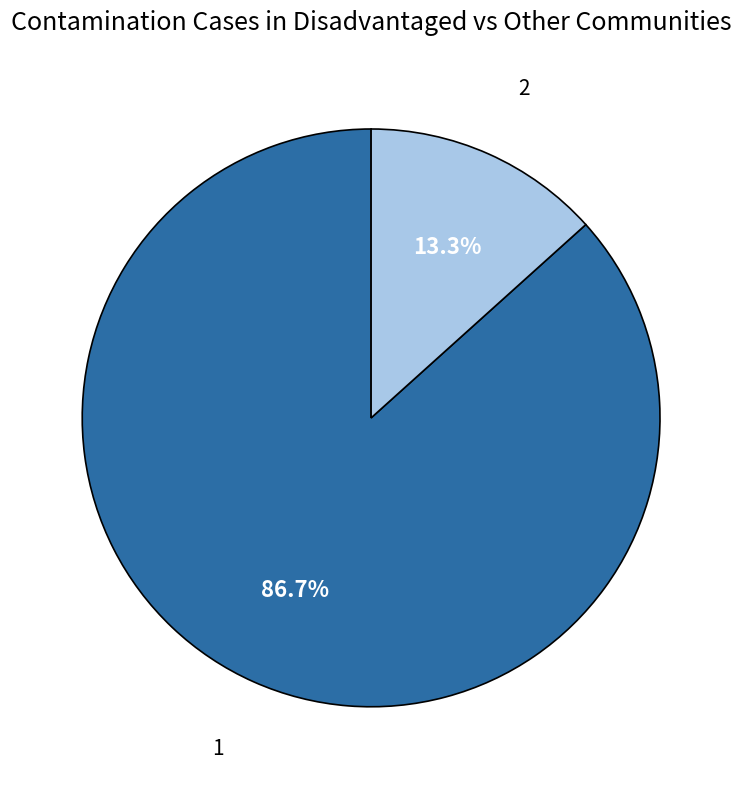

Is there a majority slice in this chart?

Yes